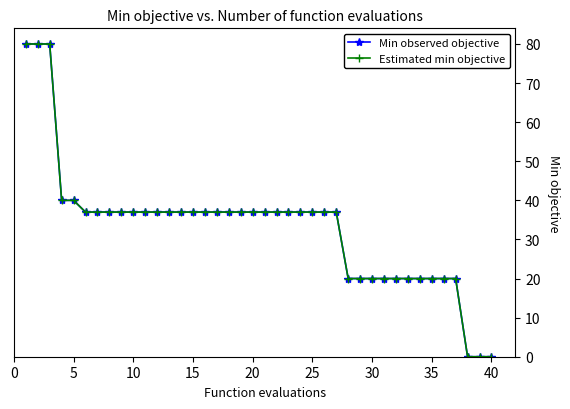

Does the chart have visible grid lines?

No